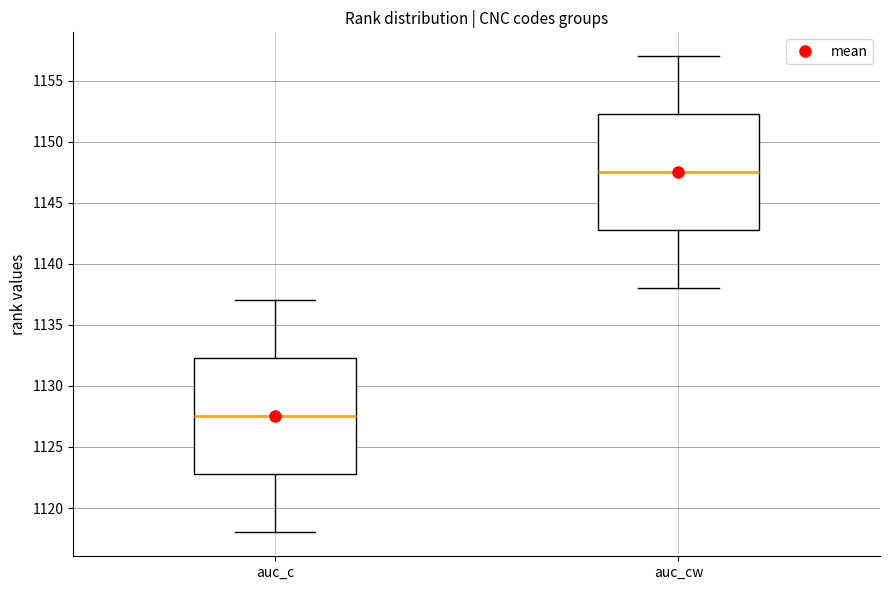

Reading left to right, transcribe this box plot: for each box, give where its median line is, the range the box spans, and where its two whiskers end, as read against the y-axis. The values are not printed on the chart, so give them approximately, as read against the axis.

auc_c: median 1127.5, box 1123.0 to 1132.5, whiskers 1118.0 to 1137.0
auc_cw: median 1147.5, box 1143.0 to 1152.5, whiskers 1138.0 to 1157.0